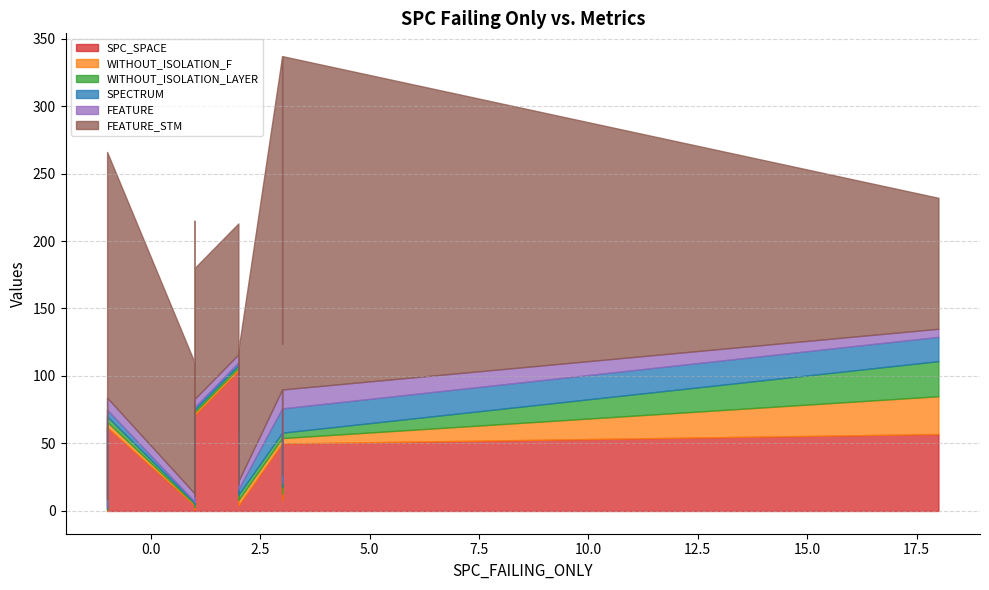

Reading right to left, extract all data points from this chart.

SPC_SPACE: 62	50	4	8	71	4	4	4	4	50	68	1	0	57	5	104	8	4	0
WITHOUT_ISOLATION_F: 4	4	4	5	2	2	4	2	2	4	2	2	3	28	2	2	5	1	1
WITHOUT_ISOLATION_LAYER: 4	4	4	5	2	2	4	2	2	4	2	2	3	26	2	2	2	1	1
SPECTRUM: 5	18	4	3	2	2	4	2	2	18	2	2	3	18	2	2	9	1	1
FEATURE: 9	14	6	6	6	4	4	4	4	14	6	4	8	6	6	6	9	6	6
FEATURE_STM: 182	247	97	97	97	39	39	39	39	247	97	39	150	97	97	97	182	97	97